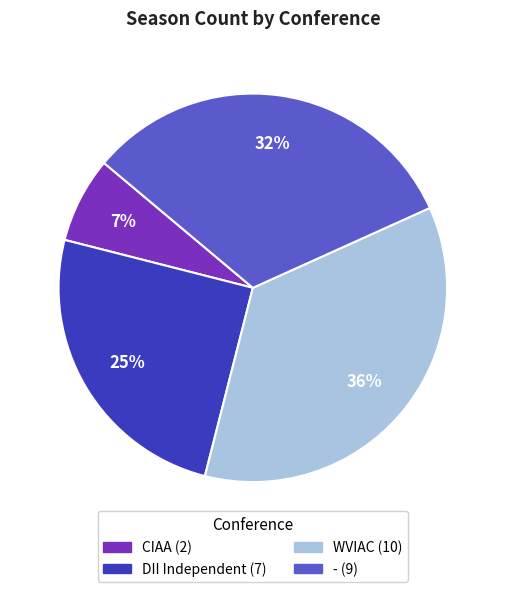

Between CIAA and WVIAC, which is larger?

WVIAC